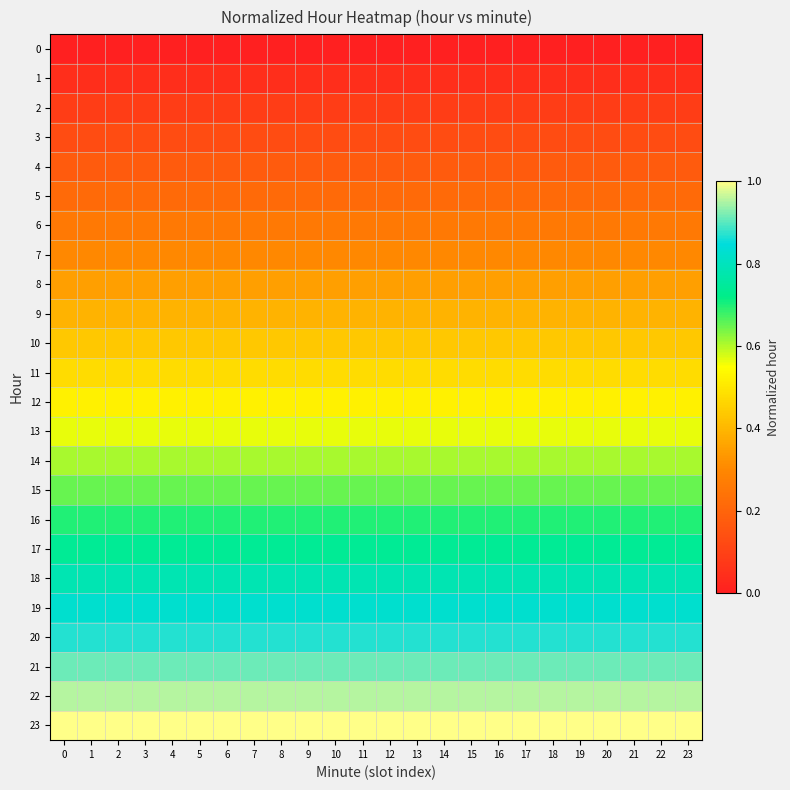

What is the difference between the highest and lowest values at 12?

1.0